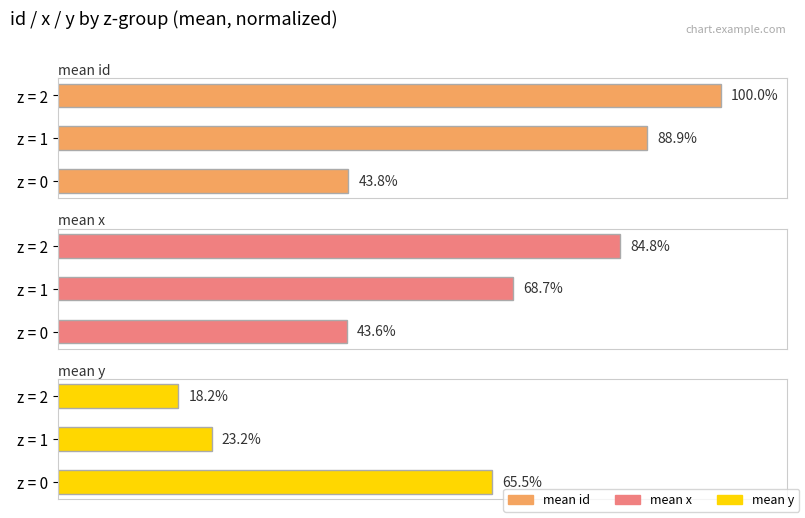

Between z = 1 and z = 0, which is larger?

z = 1